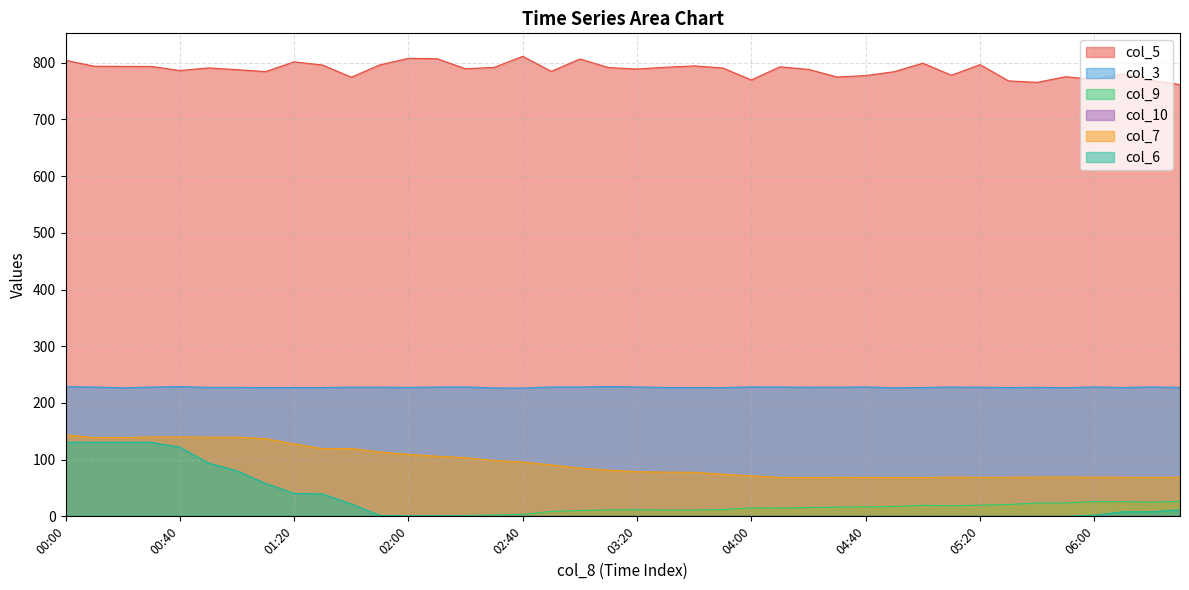

What is the minimum value for col_7?

68.2